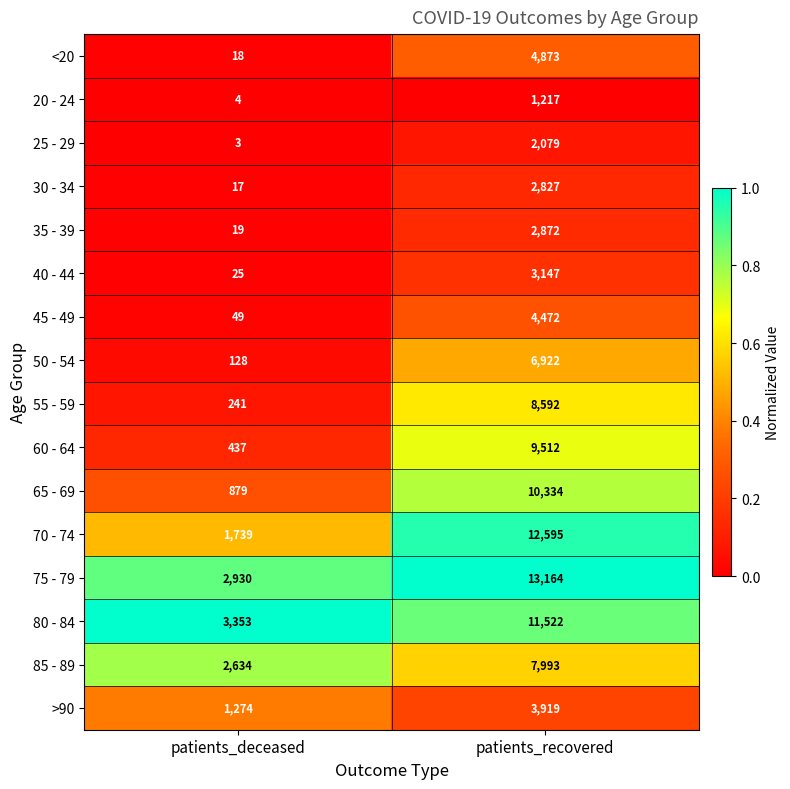

Which series has the largest range (max minus min)?

70 - 74